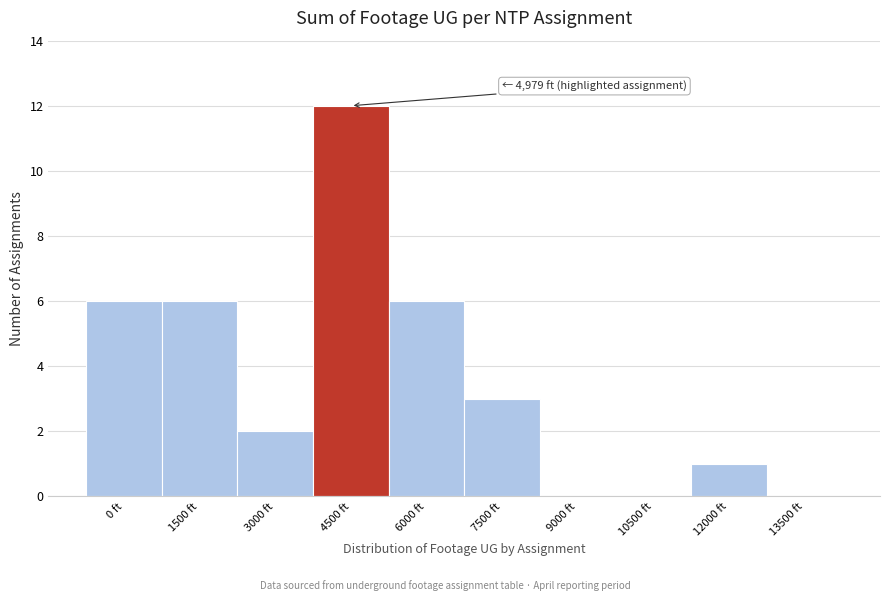

Reading left to right, list all the values displayed in this chart.

0 ft=6	1500 ft=6	3000 ft=2	4500 ft=12	6000 ft=6	7500 ft=3	9000 ft=0	10500 ft=0	12000 ft=1	13500 ft=0